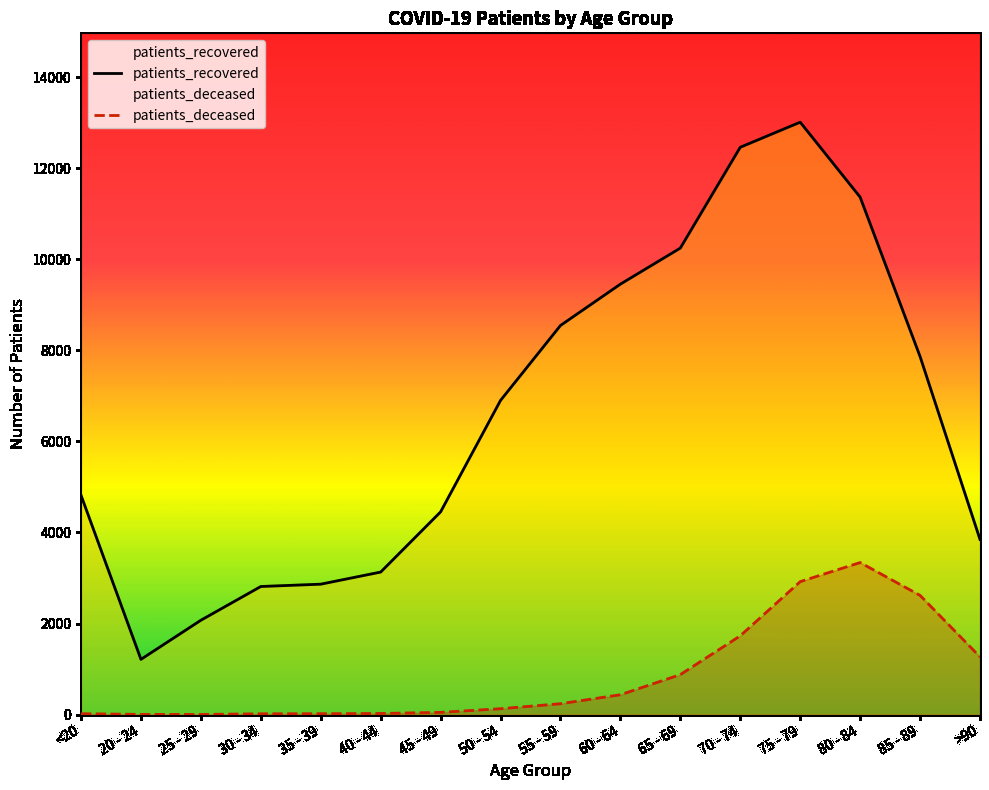

Which category has the highest value across all series?

75 - 79